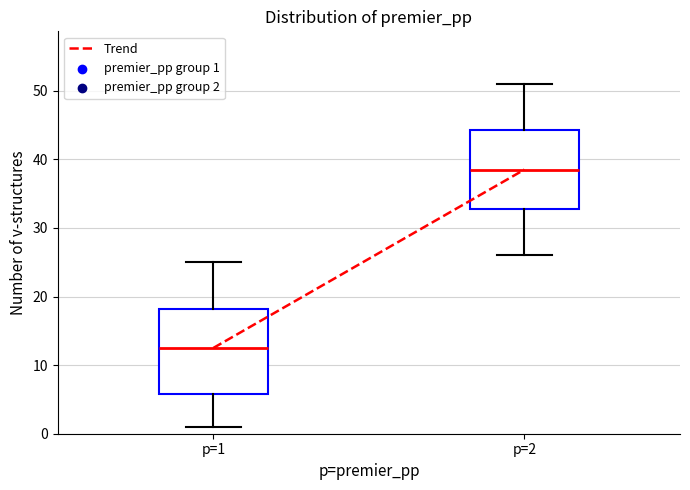

Reading left to right, transcribe this box plot: for each box, give where its median line is, the range the box spans, and where its two whiskers end, as read against the y-axis. The values are not printed on the chart, so give them approximately, as read against the axis.

p=1: median 13, box 6 to 18, whiskers 1 to 25
p=2: median 39, box 33 to 44, whiskers 26 to 51